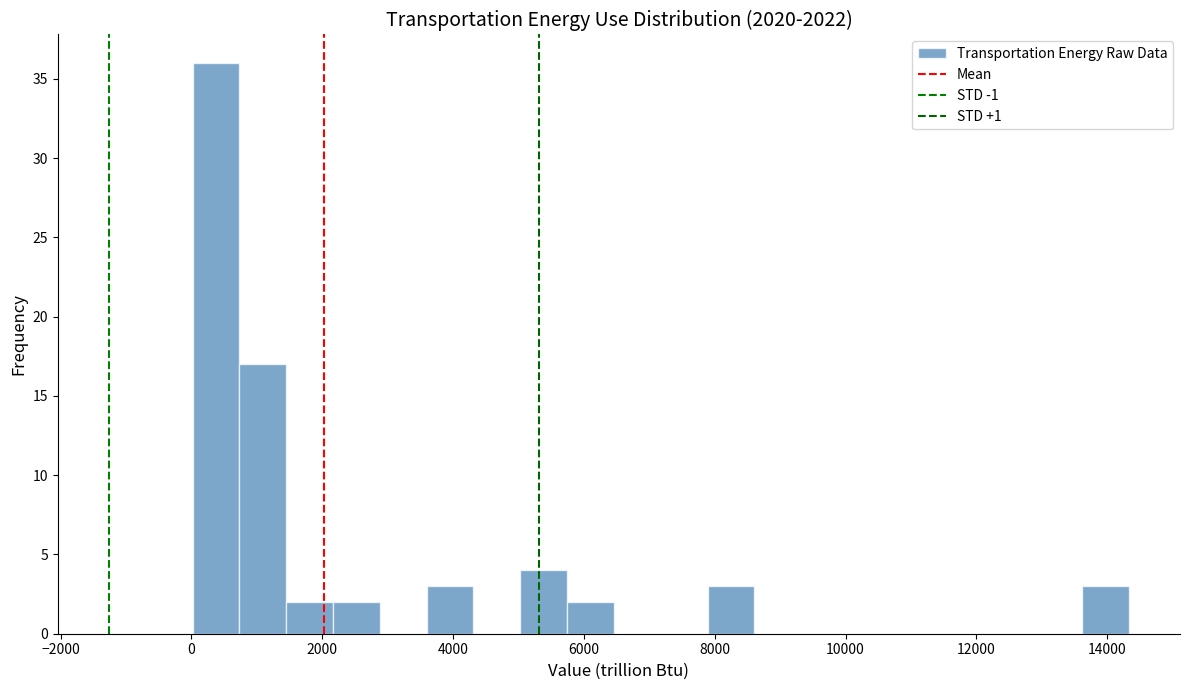

Around what value on the x-axis is the tallest bar? Give the approximate position of its centre, as read against the axis.

400